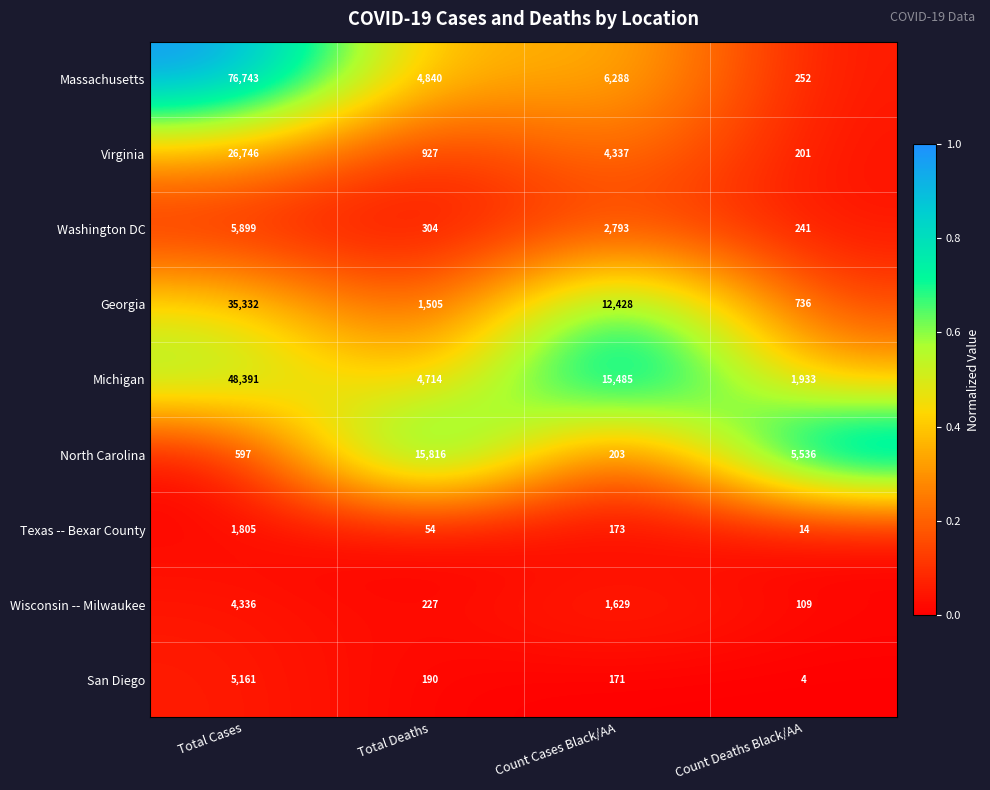

What is the difference between the North Carolina values at Total Deaths and Count Cases Black/AA?

15613